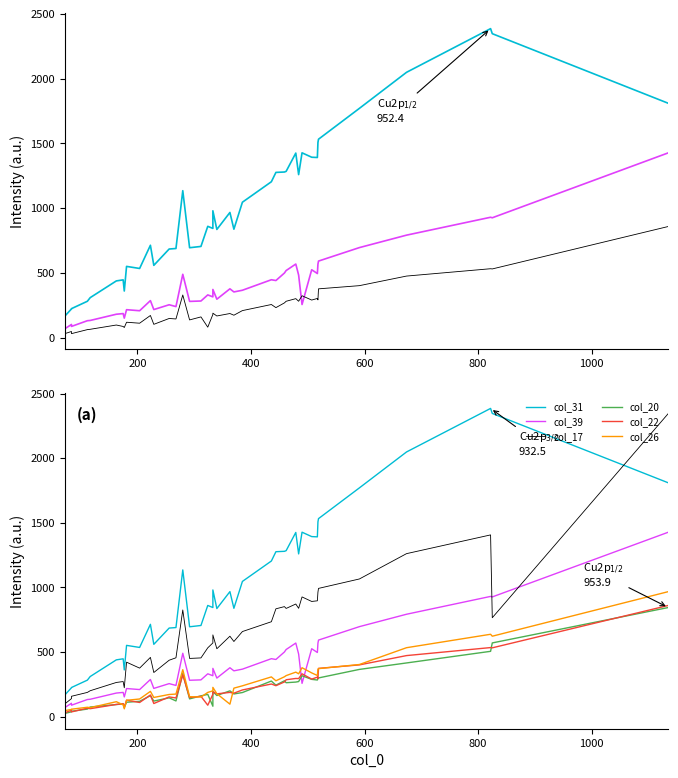

What is the smallest value displayed?

24